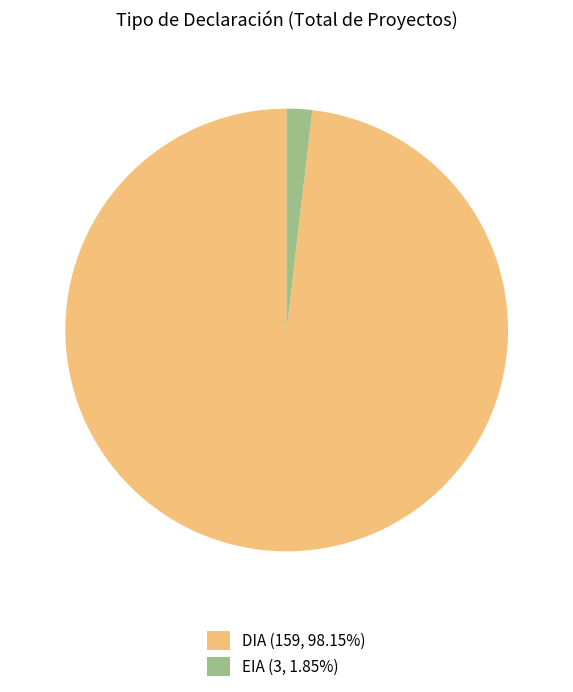

Rank the categories by value from highest to lowest.

DIA, EIA